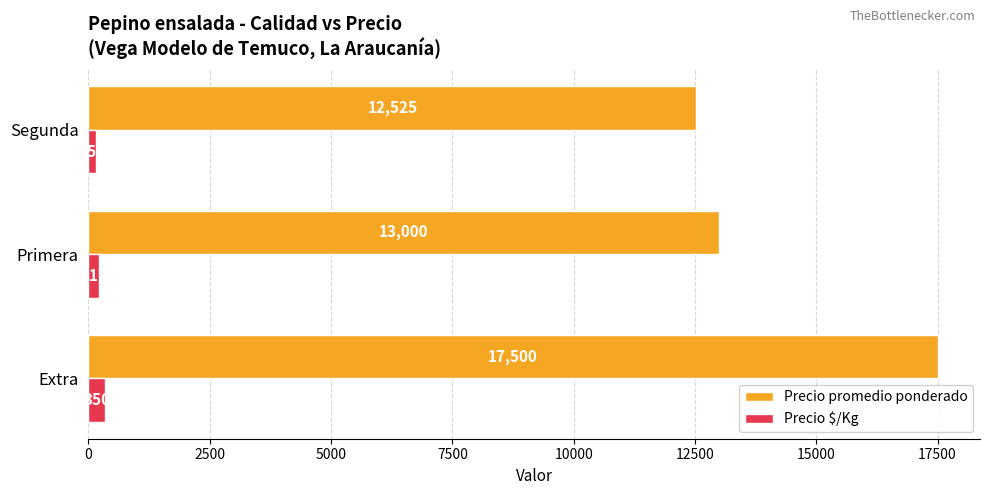

What are all the series names shown in the legend?

Precio promedio ponderado, Precio $/Kg